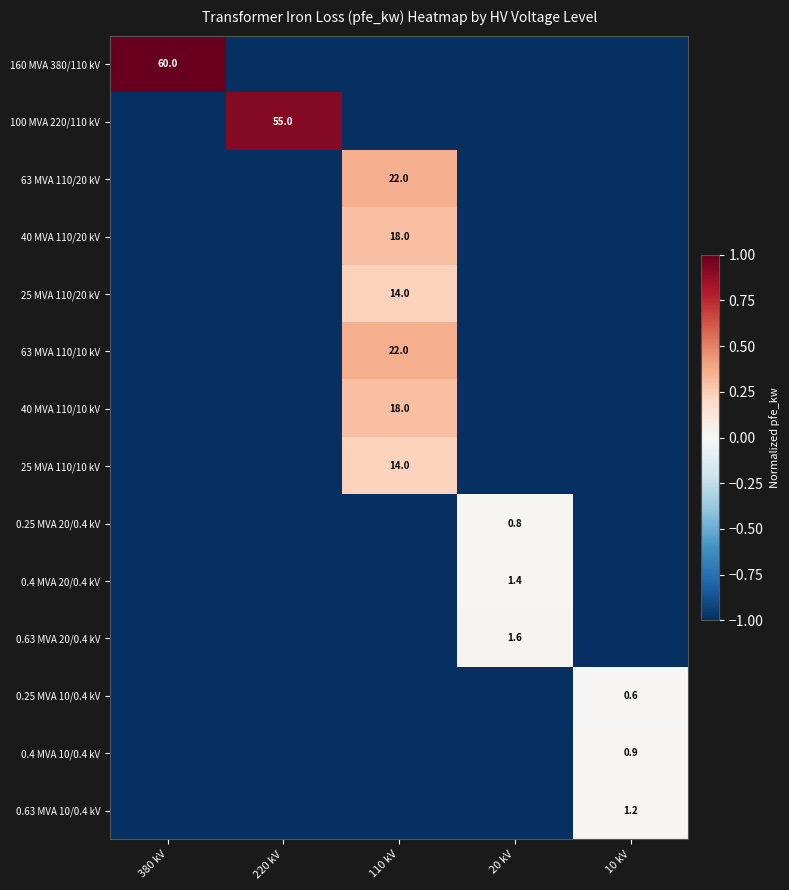

The 0.4 MVA 20/0.4 kV series shows 0.7 at 20 kV. True or false?

False